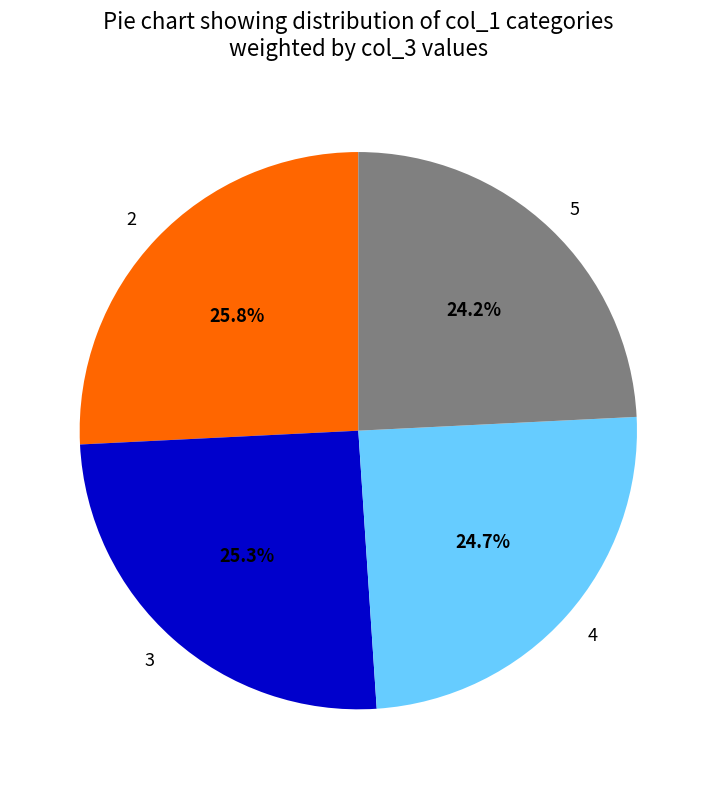

Is there a majority slice in this chart?

No